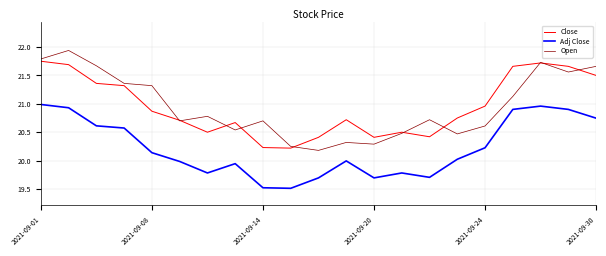

List the series in order of their peak value, lowest first.

Adj Close, Close, Open